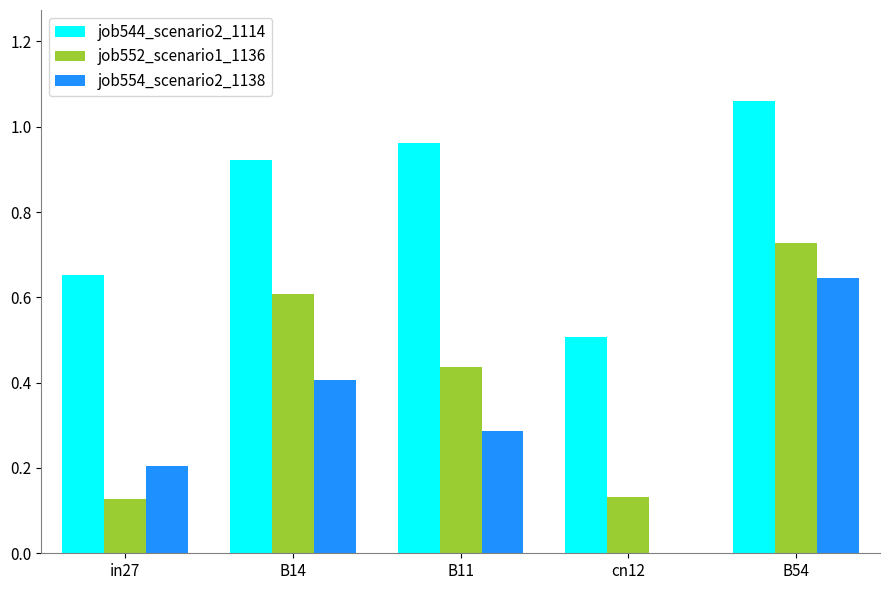

True or false: job554_scenario2_1138 has a value of 0.6 at B54.

True